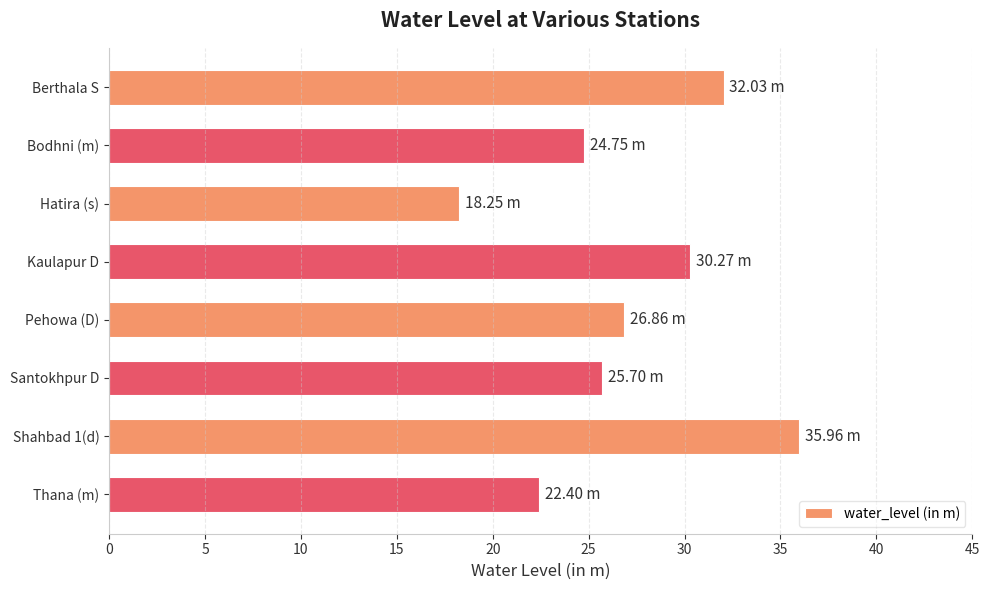

Where is the data nearest to the value 27?

Pehowa (D)